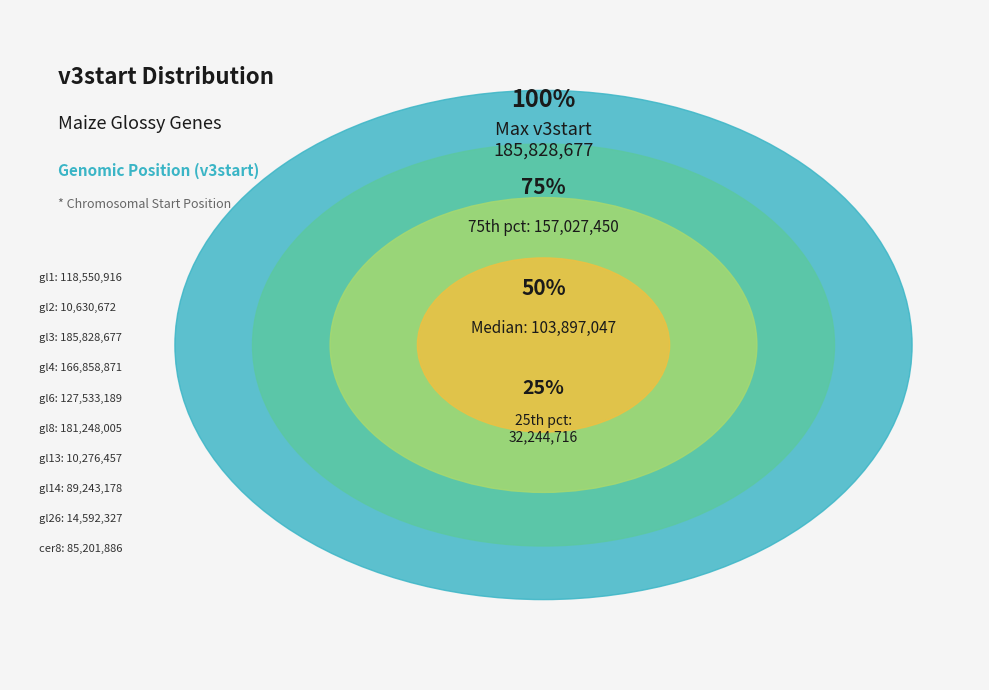

What percentage is the cer8 slice, to the nearest percent?

9%